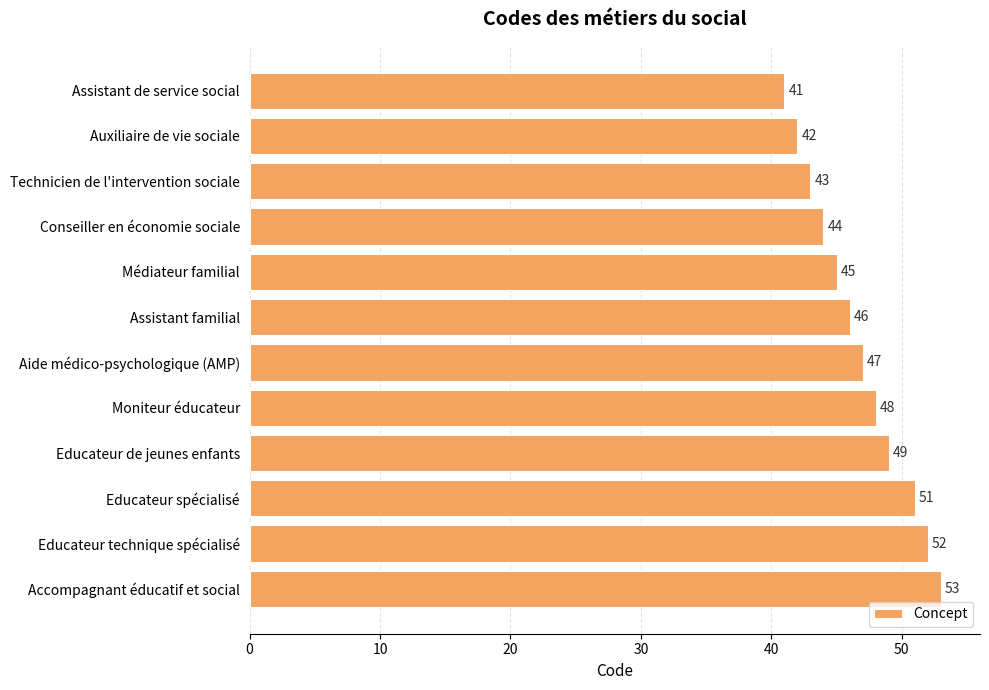

How many bars are there in total?

12